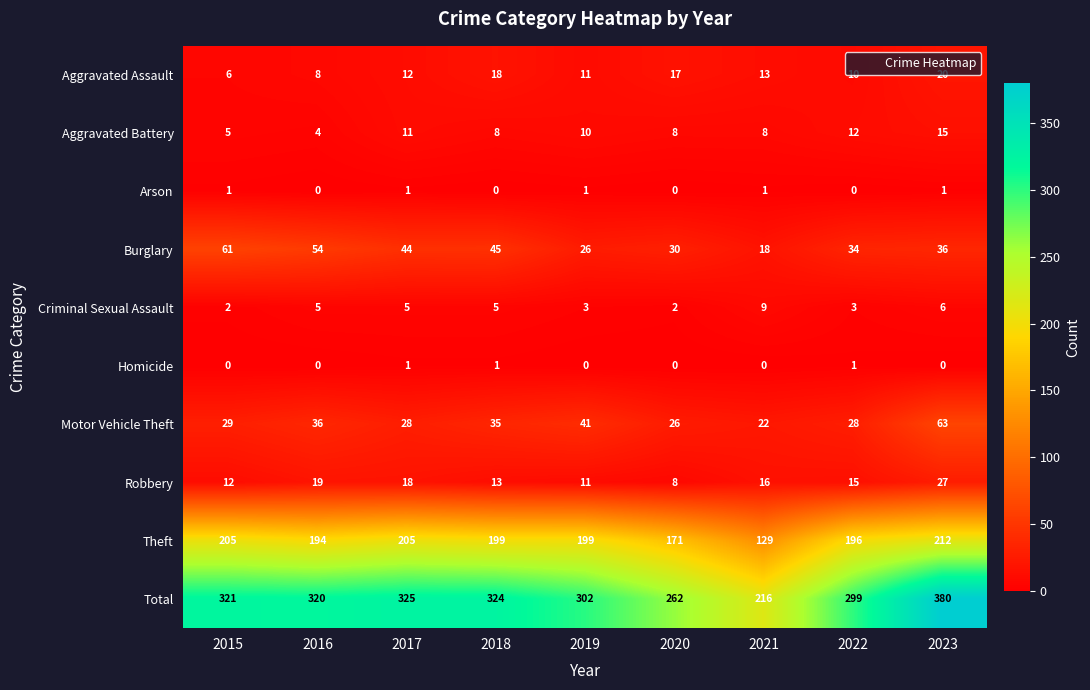

Which series has the largest total across all categories?

Total